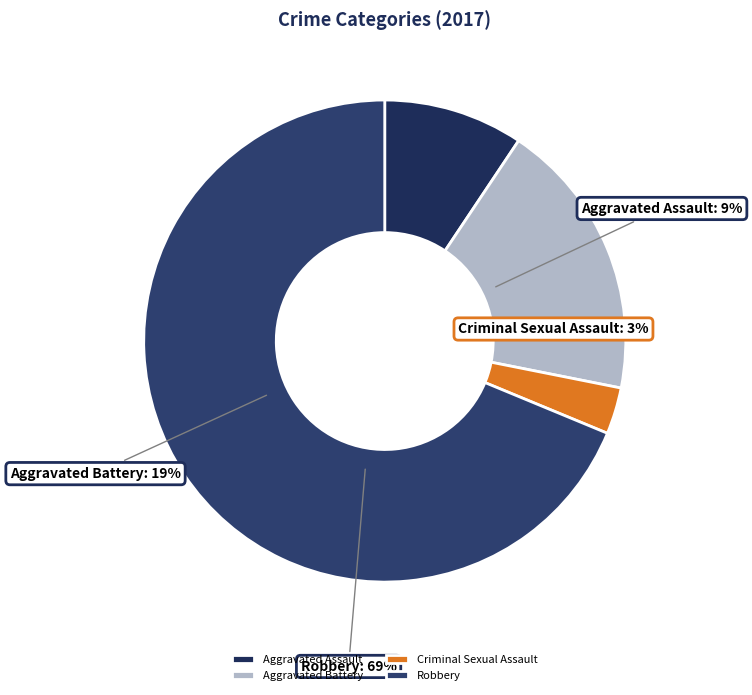

What is the total percentage of Criminal Sexual Assault and Aggravated Assault?

12.5%